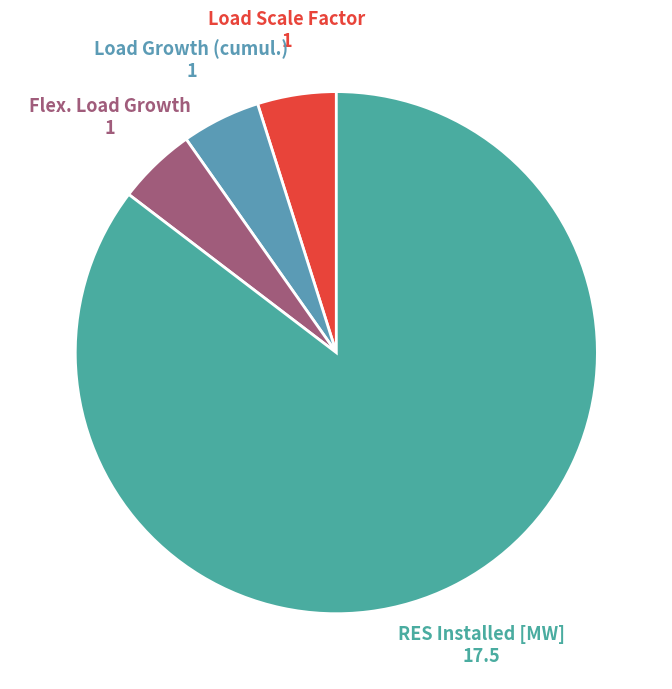

How many segments does this pie chart have?

4